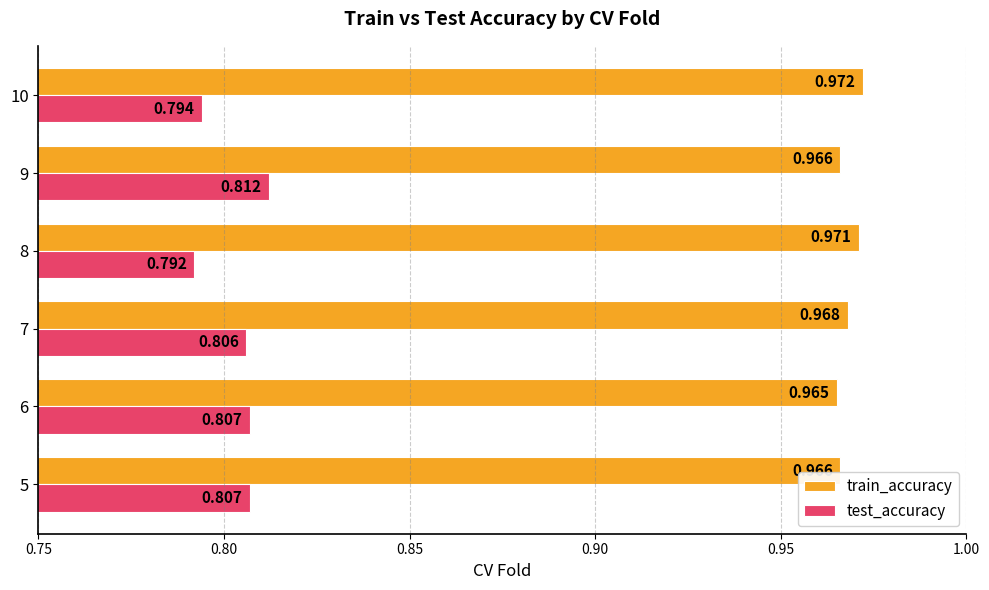

Rank the series by their average value, from highest to lowest.

train_accuracy, test_accuracy